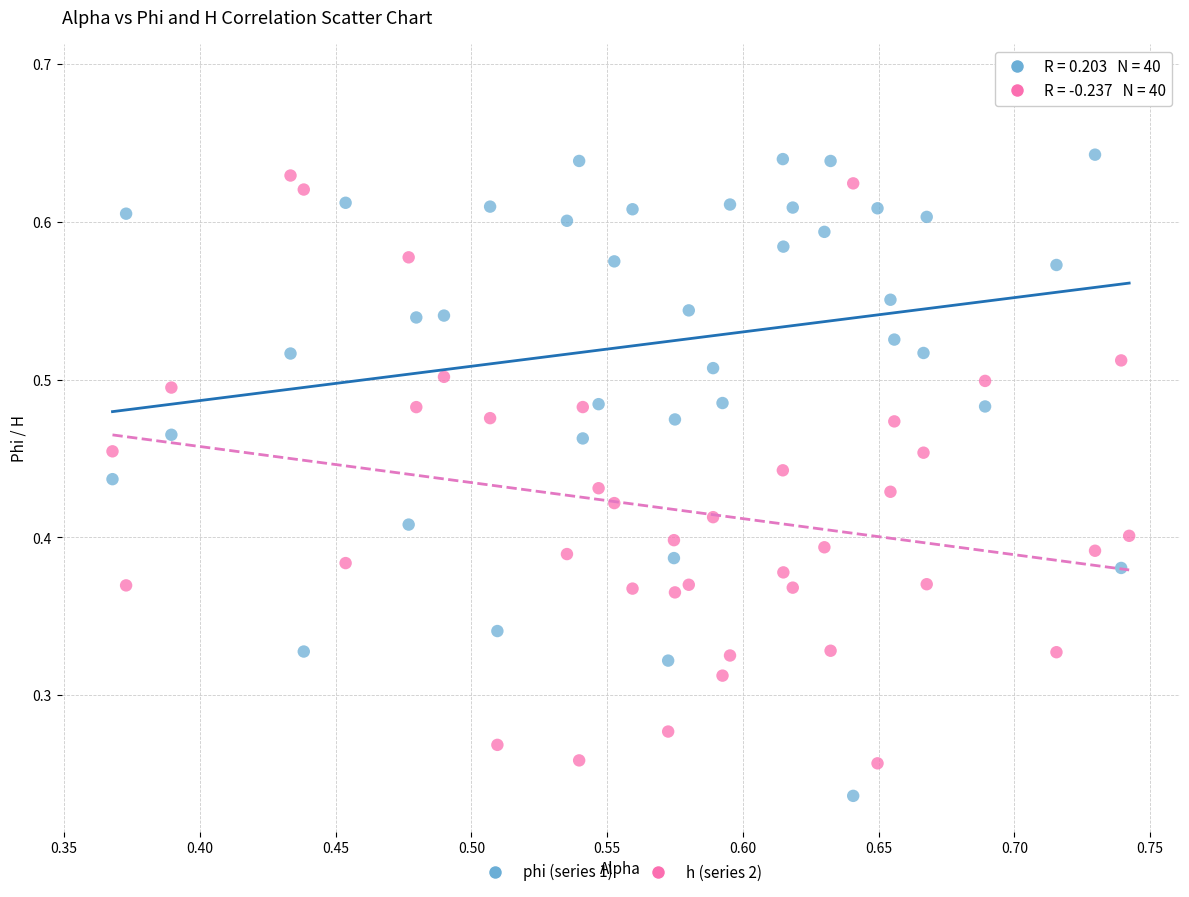

How many data points are displayed?

80